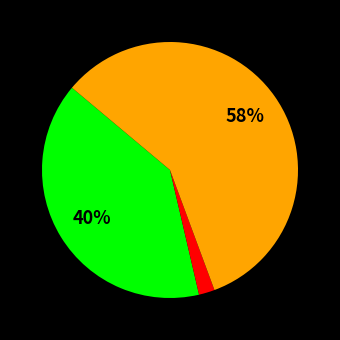

To the nearest percent, what is the difference between the largest and smallest slice percentages?

56%